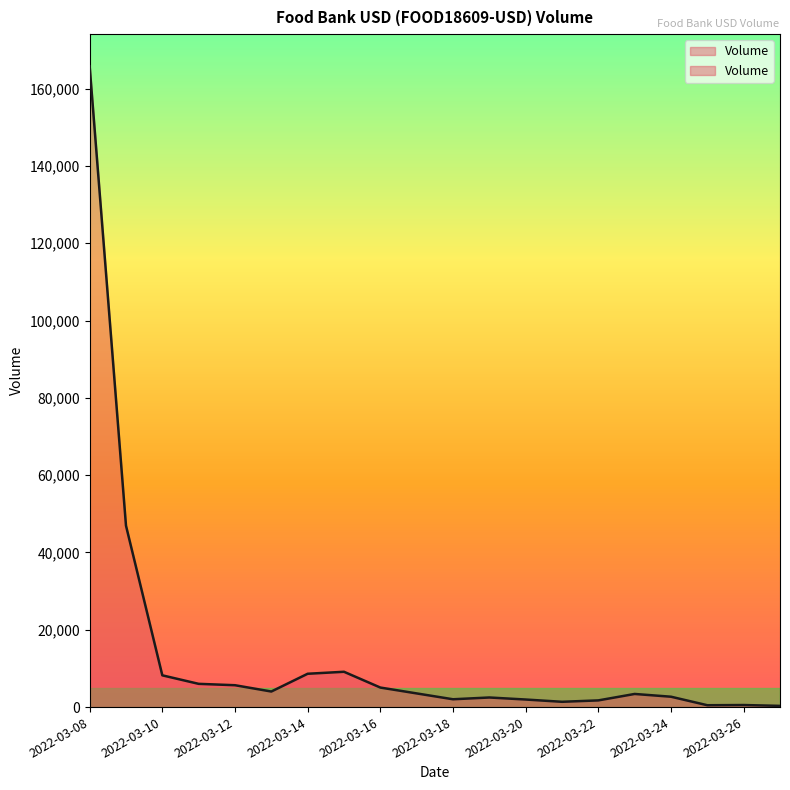

How many series are shown in this chart?

1